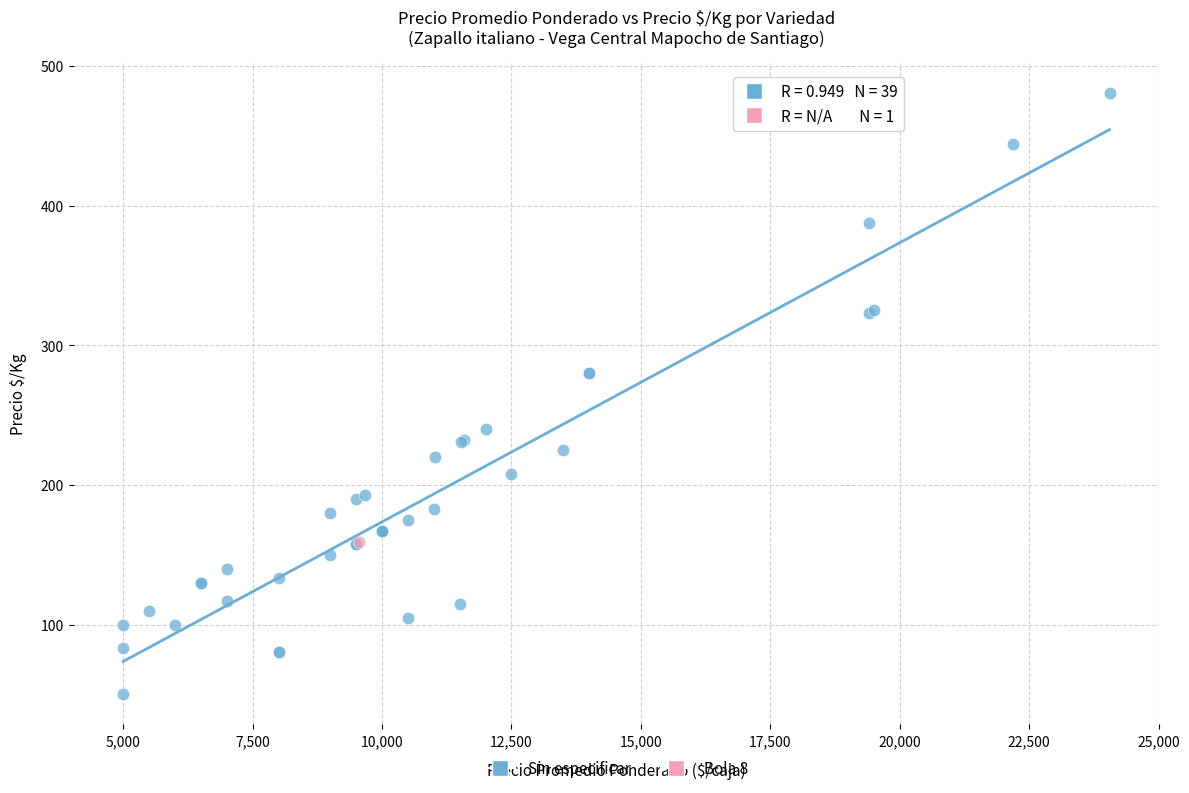

What are all the series names shown in the legend?

Sin especificar, Bola 8